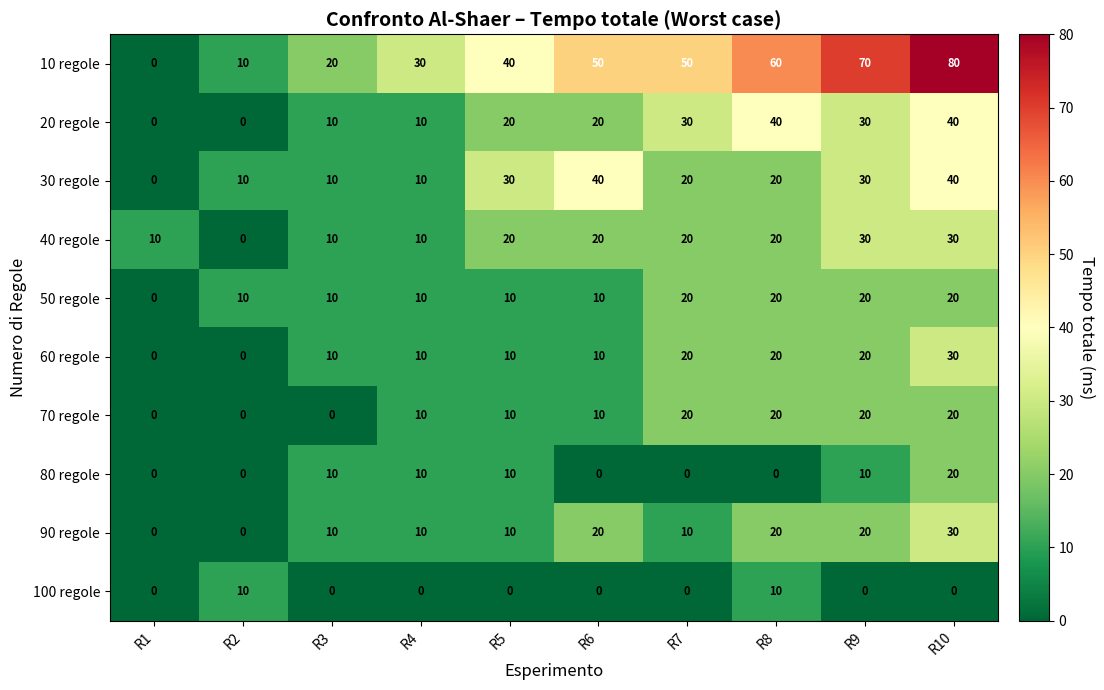

The 10 regole series shows 8 at R3. True or false?

False